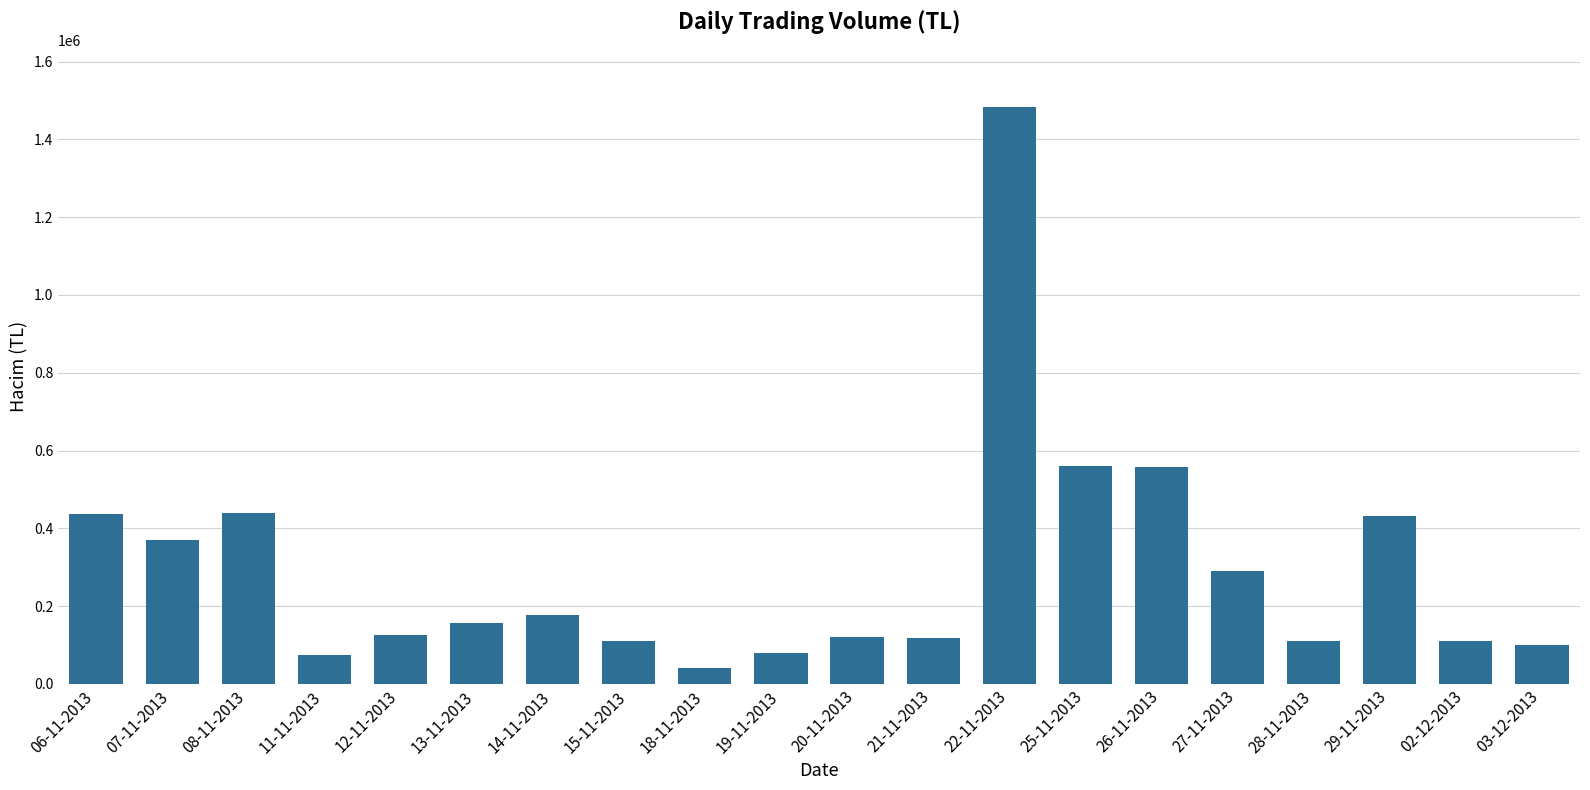

What is the difference between the maximum and second lowest values?

1409091